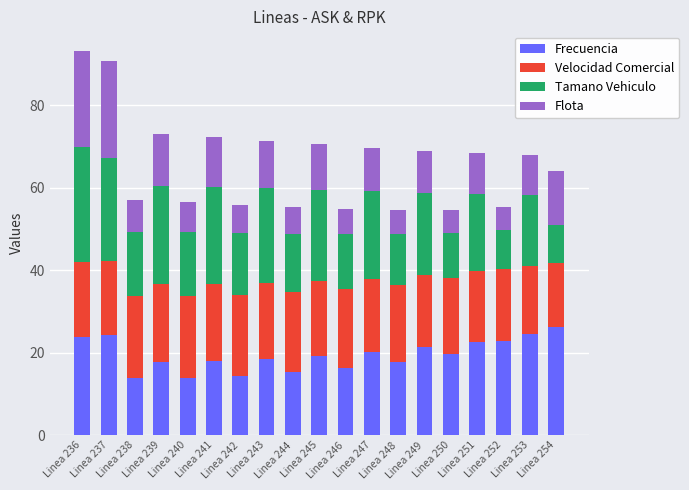

What is the difference between the maximum and minimum values in the Frecuencia series?

12.5